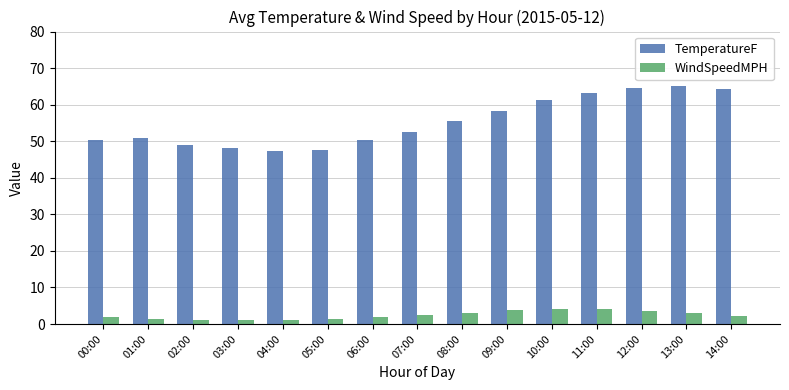

What position from the left is 00:00?

1